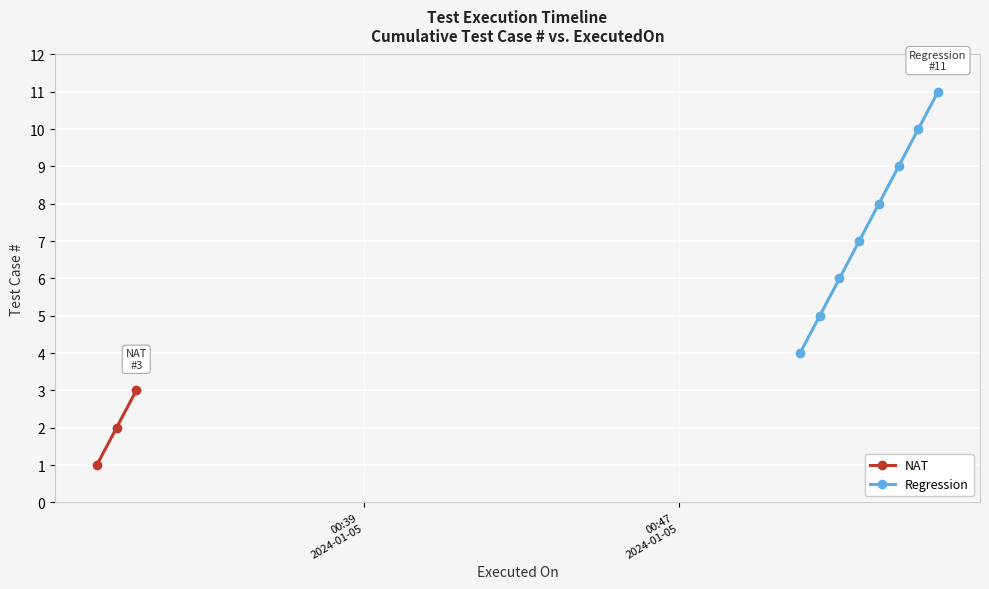

Between 2024-01-05 00:48:34 and 2024-01-05 00:48:34, which is larger?

2024-01-05 00:48:34